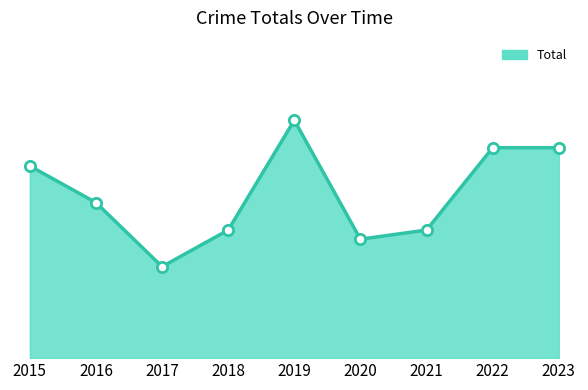

What is the change in value from 2016 to 2019?

+9